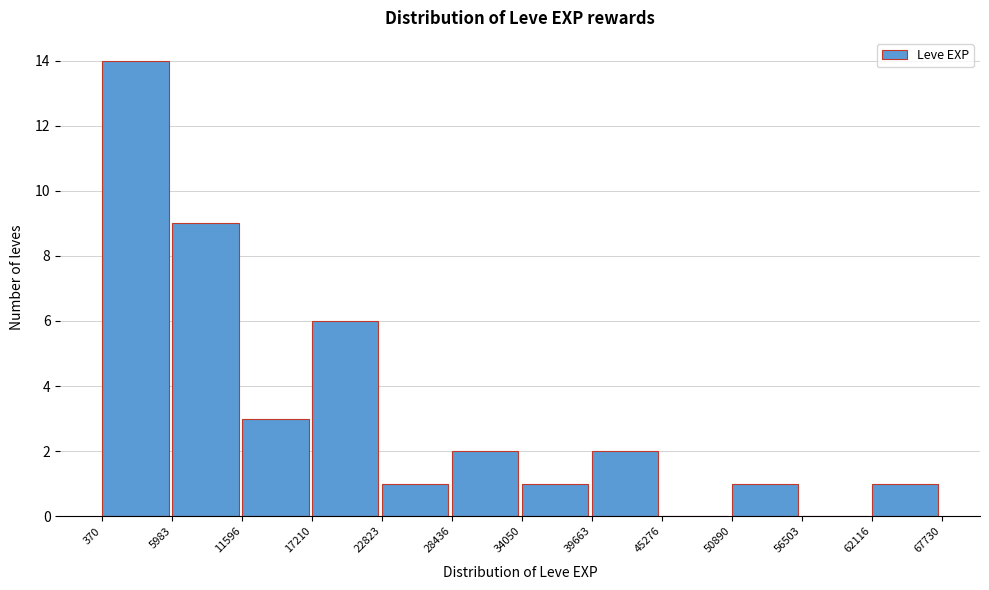

Reading left to right, transcribe this chart: for each bar, give the range it covers on the x-axis and its height. The values are not printed on the chart, so give them approximately, as read against the axis.

370 to 5983: 14
5983 to 11596: 9
11596 to 17210: 3
17210 to 22823: 6
22823 to 28436: 1
28436 to 34050: 2
34050 to 39663: 1
39663 to 45276: 2
45276 to 50890: 0
50890 to 56503: 1
56503 to 62116: 0
62116 to 67730: 1